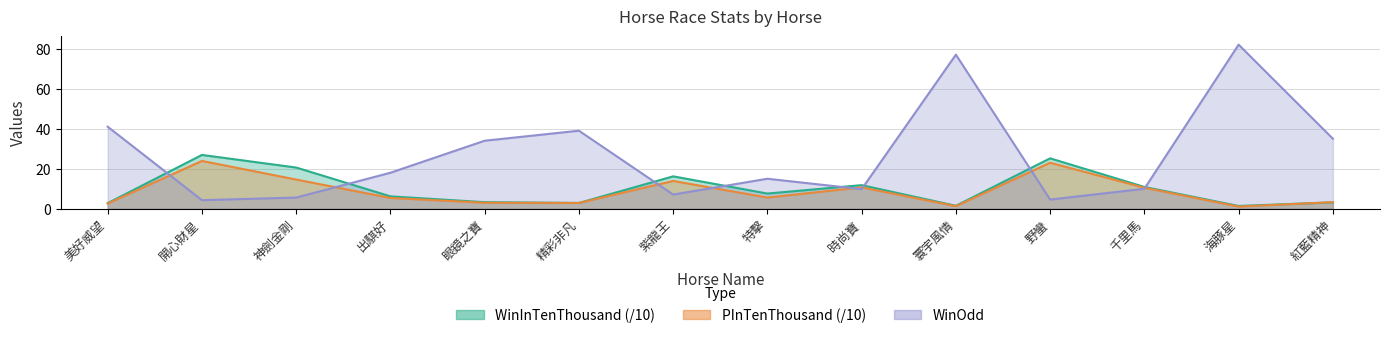

Between which two adjacent categories do WinInTenThousand and PInTenThousand first intersect?

海豚星 and 紅藍精神